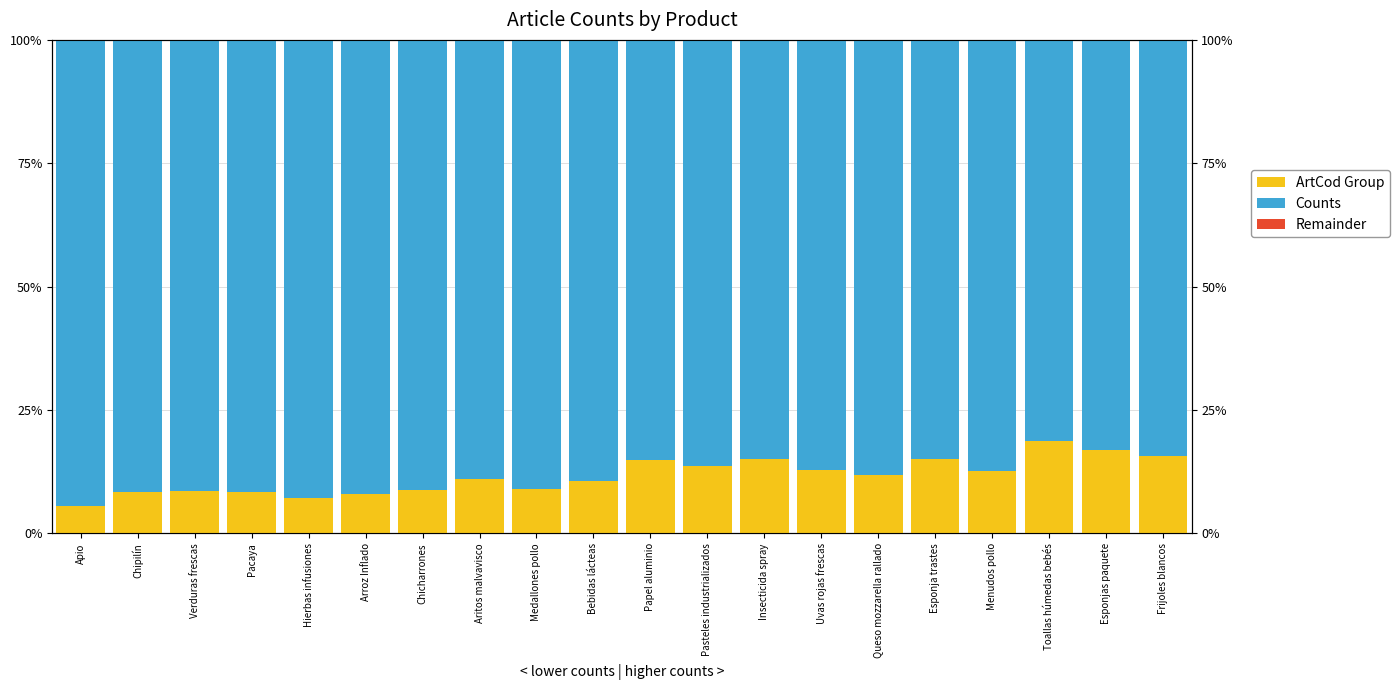

The Counts series shows 52.8 at Insecticida spray. True or false?

False